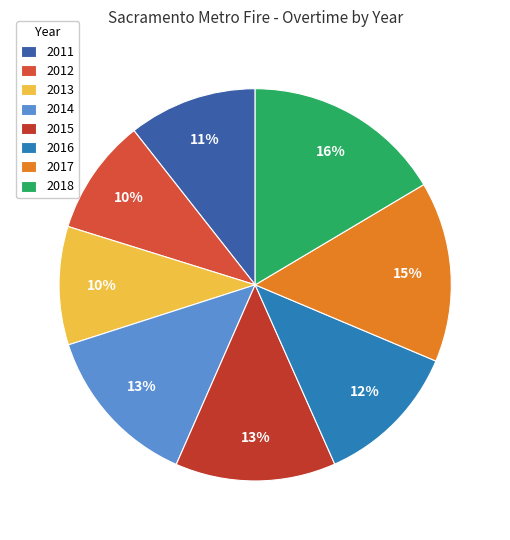

Between 2017 and 2014, which is larger?

2017